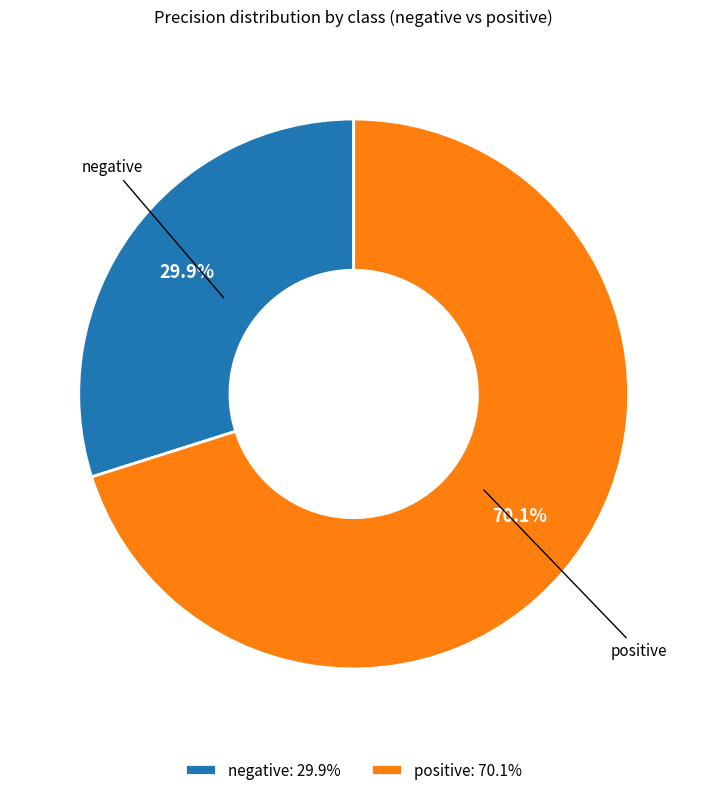

Which has a higher value, negative: 29.9% or positive: 70.1%?

positive: 70.1%